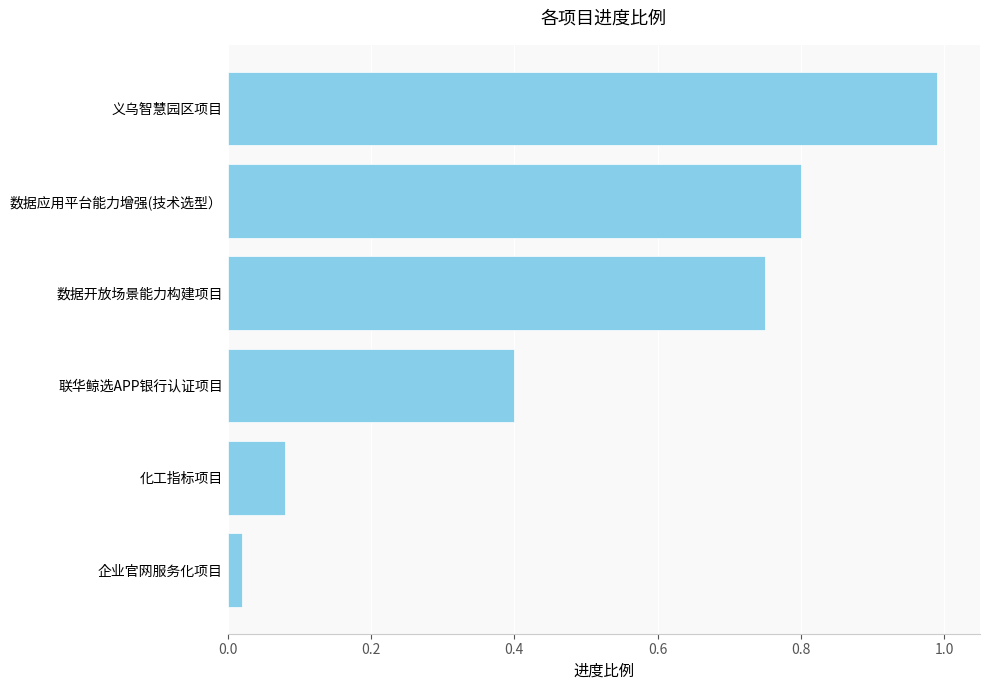

Between 化工指标项目 and 企业官网服务化项目, which is larger?

化工指标项目